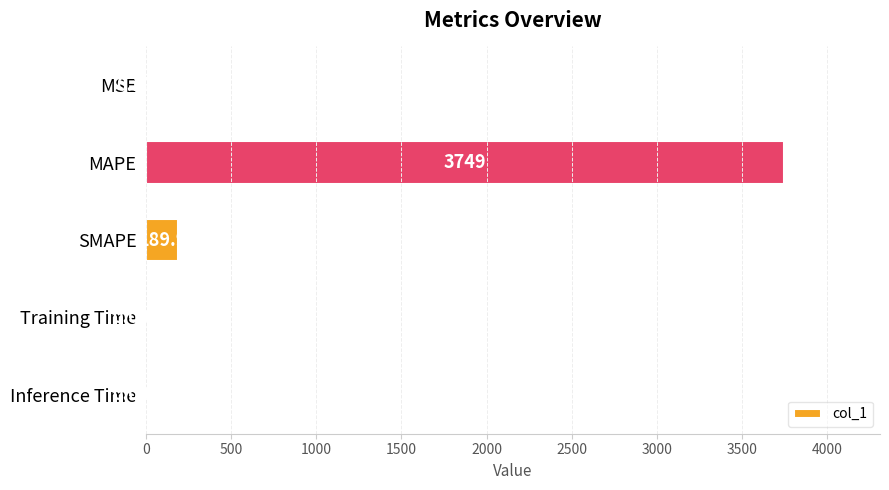

What is the sum of all values?

3939.1